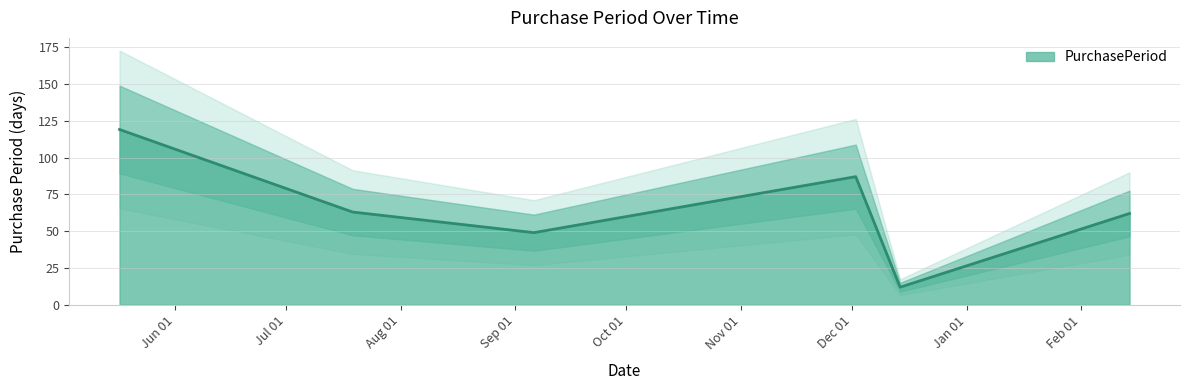

Reading left to right, extract all data points from this chart.

119	63	49	87	12	62